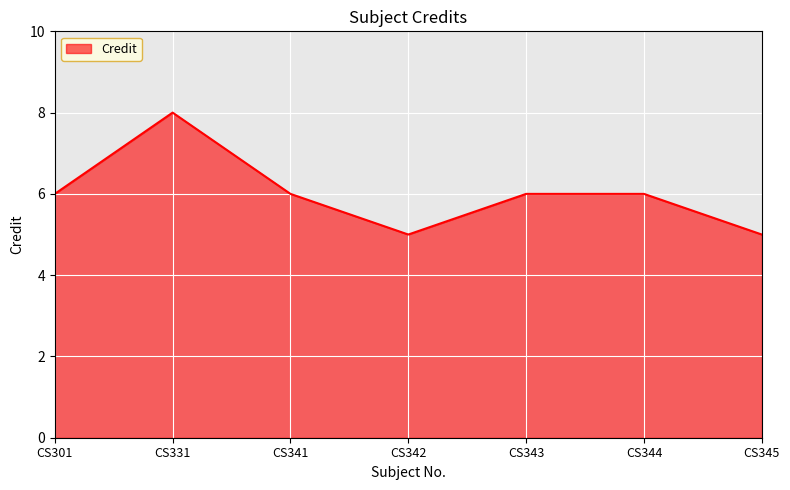

The value at CS341 is 6. True or false?

True